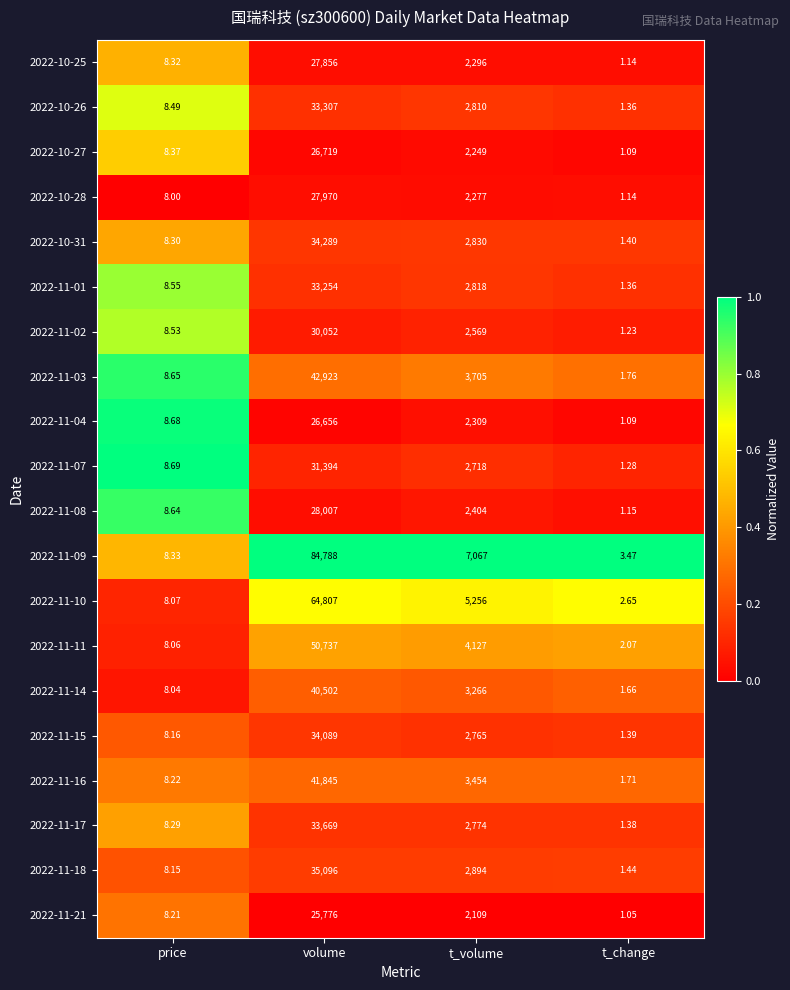

Which series has the widest spread of values?

2022-11-09